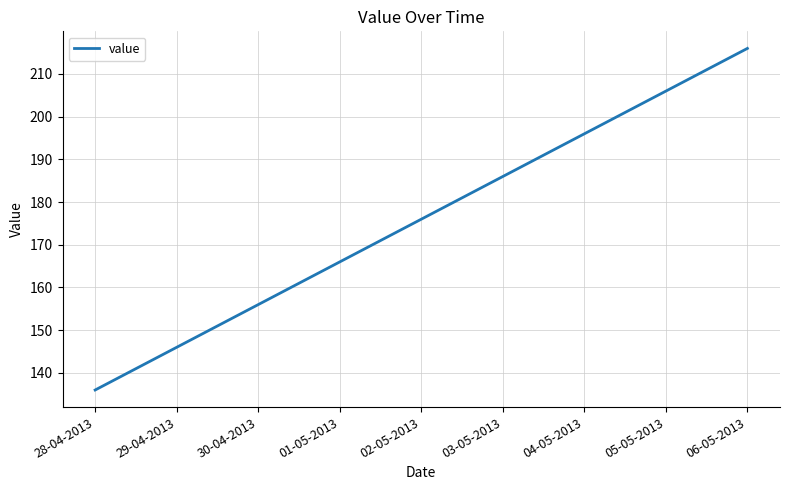

Which category has the highest value across all series?

06-05-2013